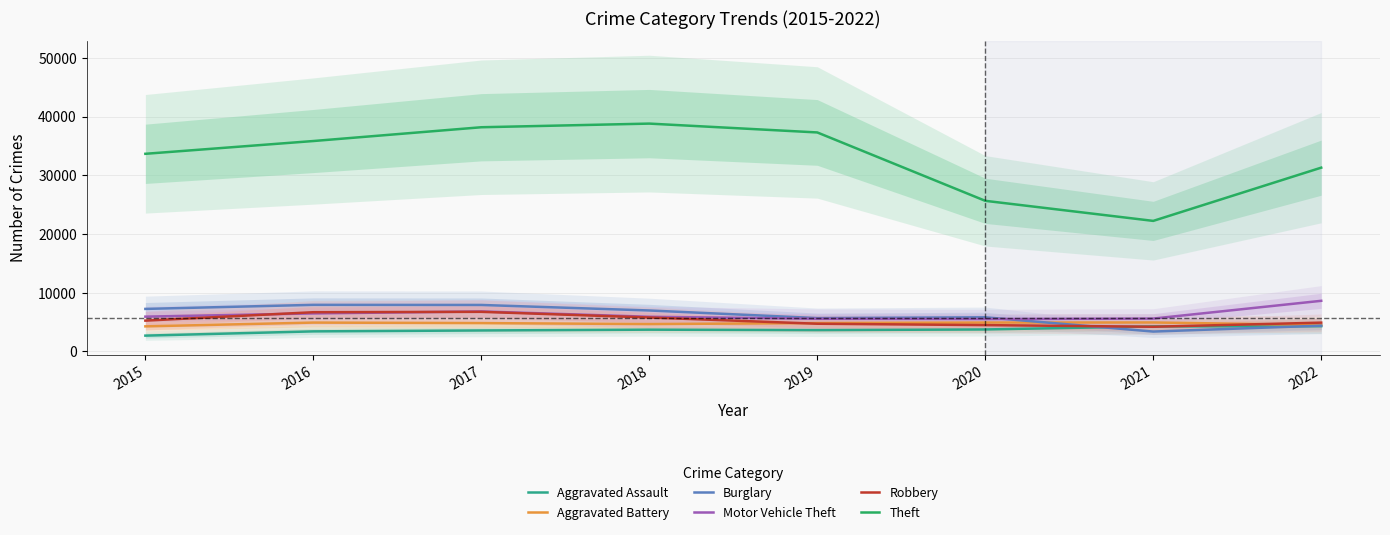

Reading left to right, what are all the values shown in this chart?

Aggravated Assault: 2695	3420	3576	3710	3634	3746	4266	4302
Aggravated Battery: 4274	4917	4830	4662	4833	4922	4938	4500
Burglary: 7246	7936	7919	6978	5684	5814	3389	4396
Motor Vehicle Theft: 5930	6478	6813	5908	5568	5521	5598	8625
Robbery: 5251	6682	6748	5784	4720	4487	4206	4907
Theft: 33662	35838	38185	38806	37300	25655	22236	31303